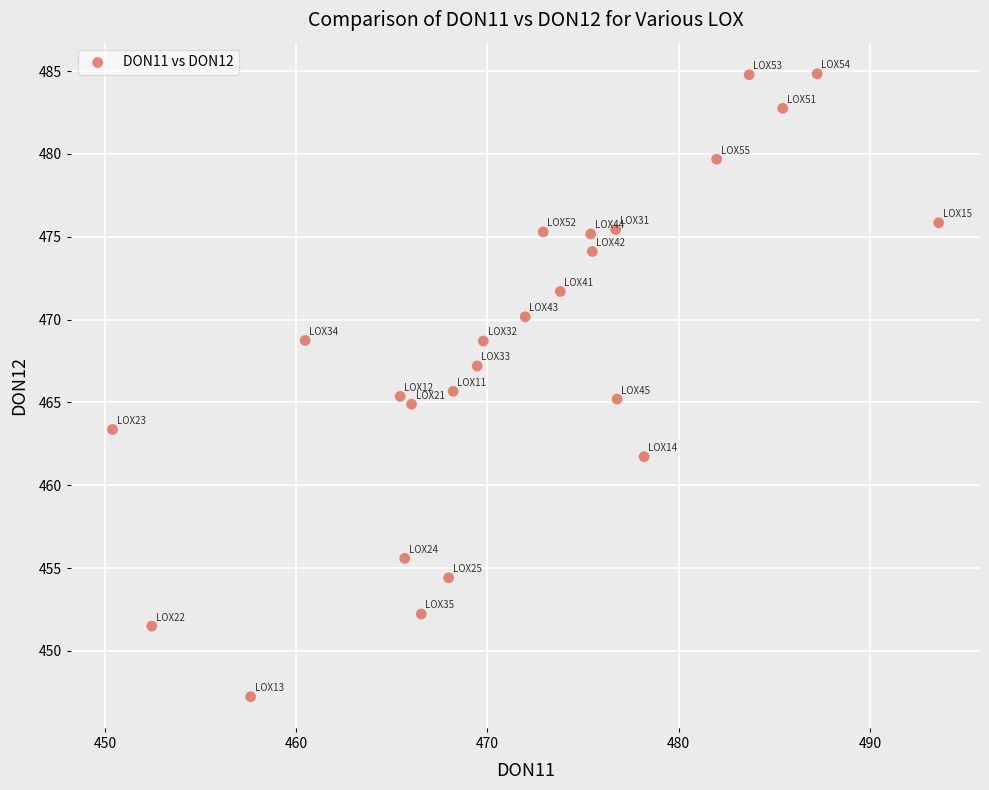

What is the range of X values (max minus min)?

43.2